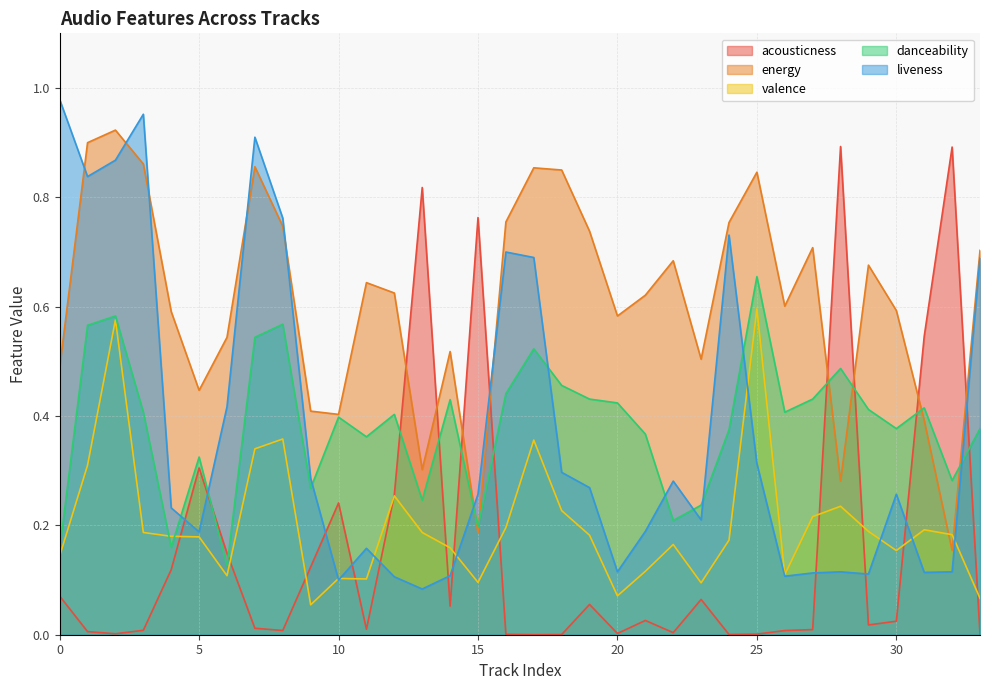

At which label does acousticness reach its minimum?

17